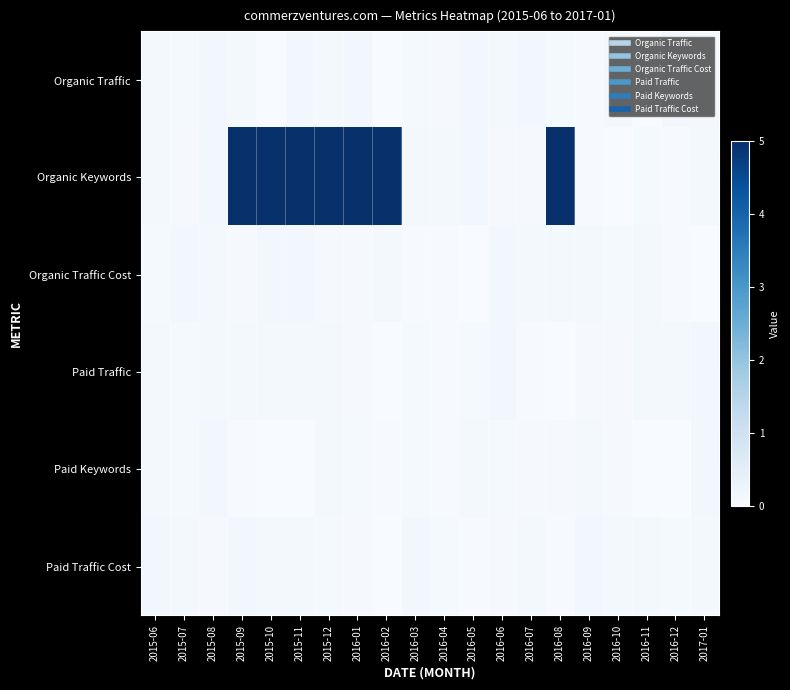

At how many categories does at least one series exceed 4?

7